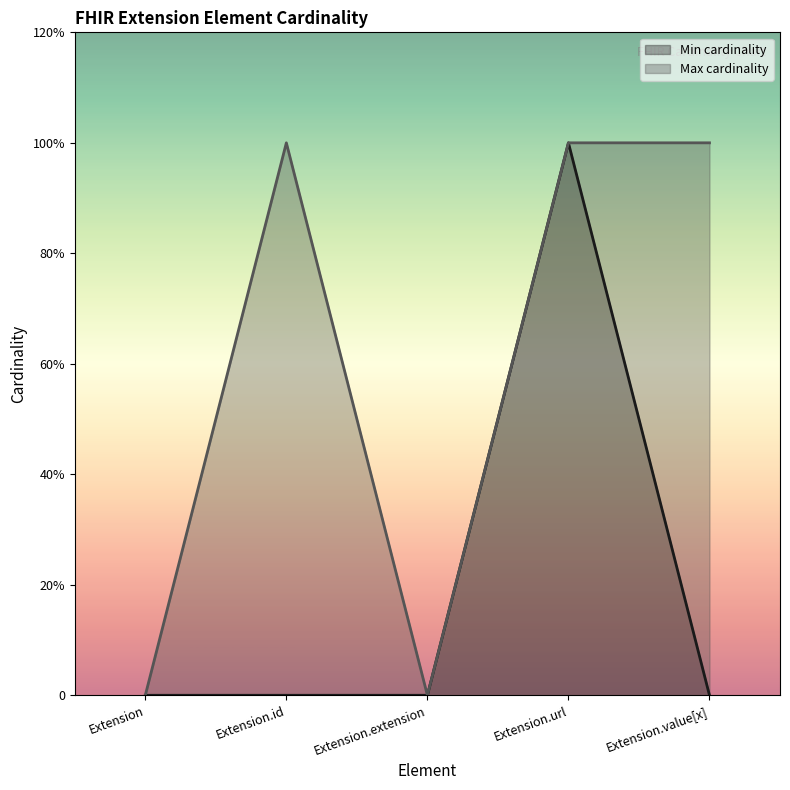

What is the label of the 1st point from the right?

Extension.value[x]